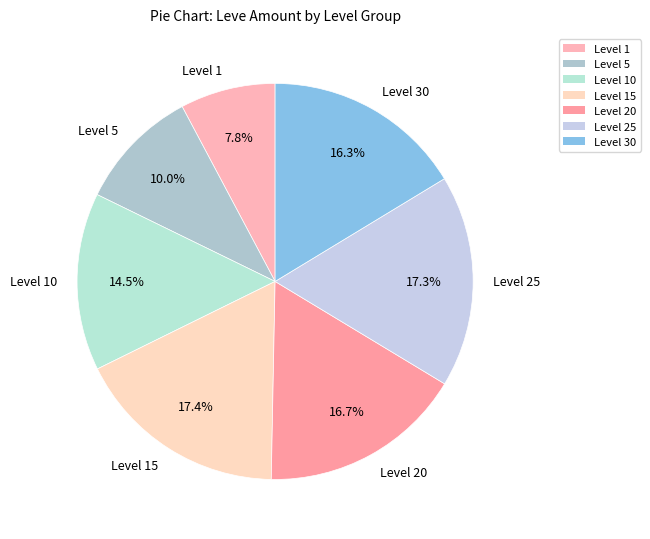

Is there any slice that represents more than half of the pie?

No